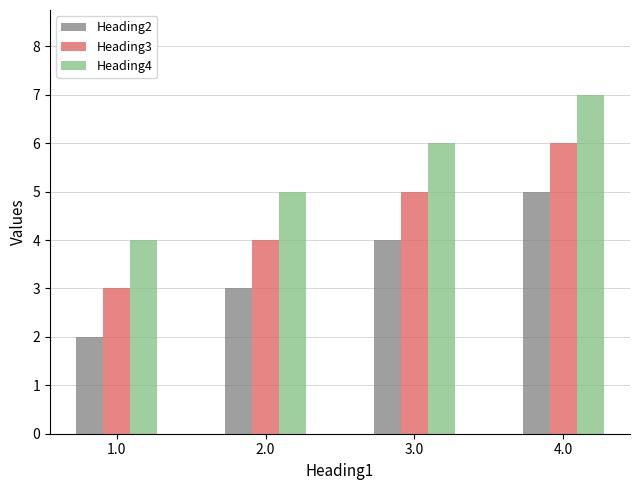

What is the label of the 3rd bar from the left?

3.0